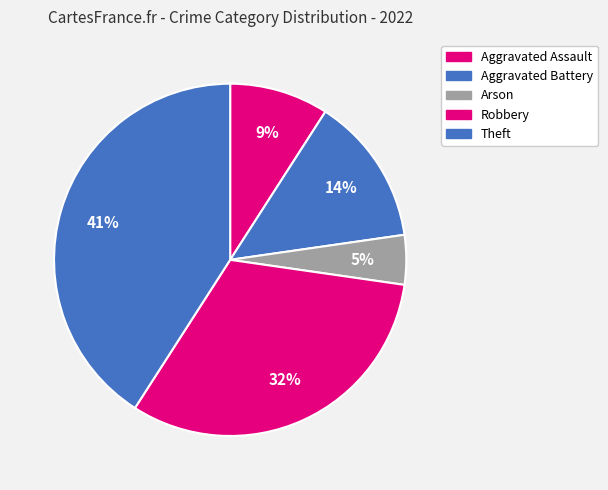

Approximately how many times larger is the value at Aggravated Assault compared to Theft?

0.2